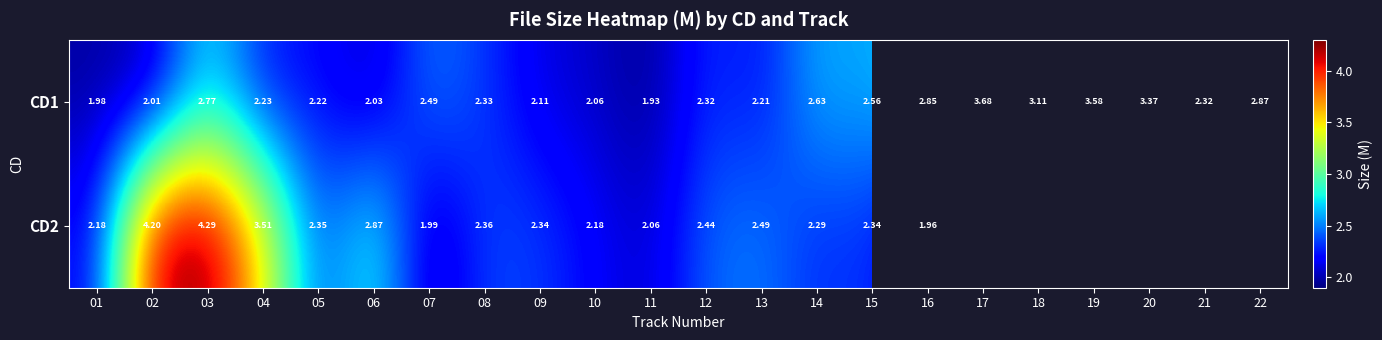

At 06, list the series in order from smallest to largest.

CD1, CD2